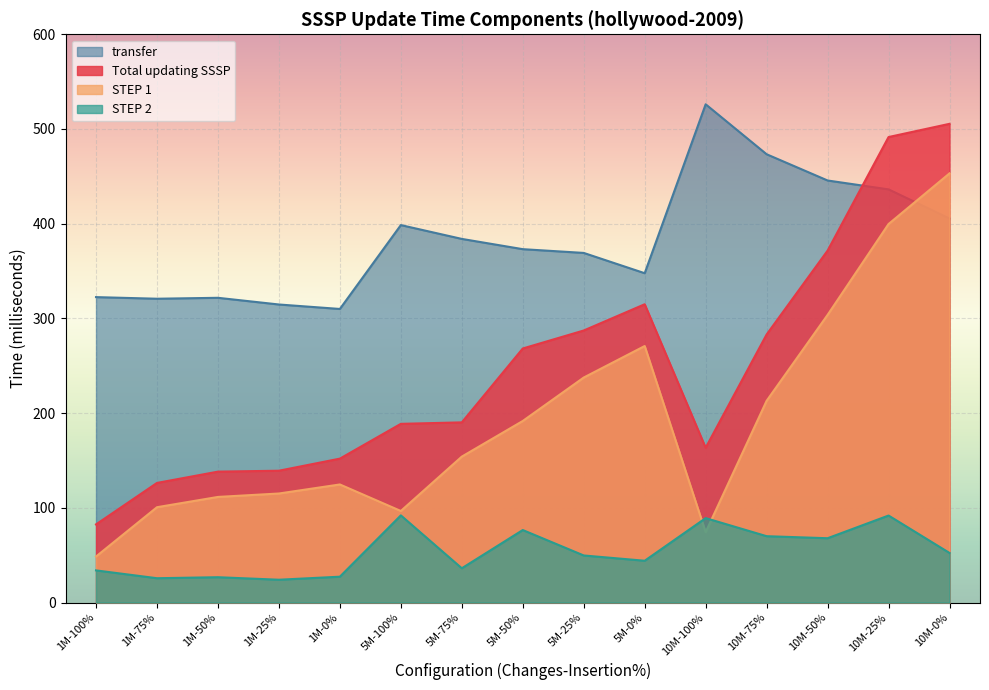

What is the value of the transfer point at the 13th from the left?

445.6